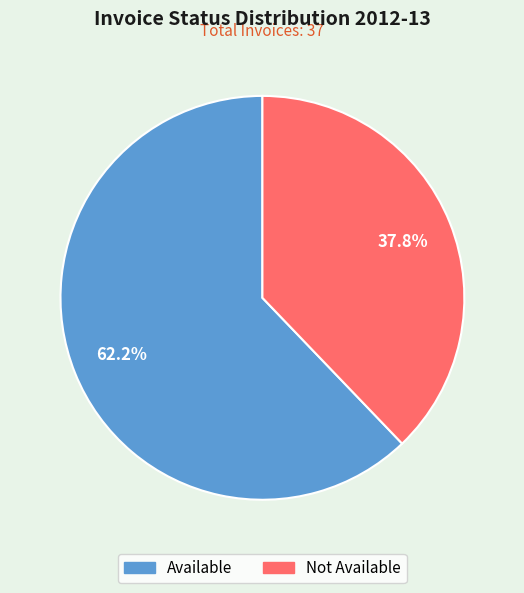

How many slices are in this pie chart?

2